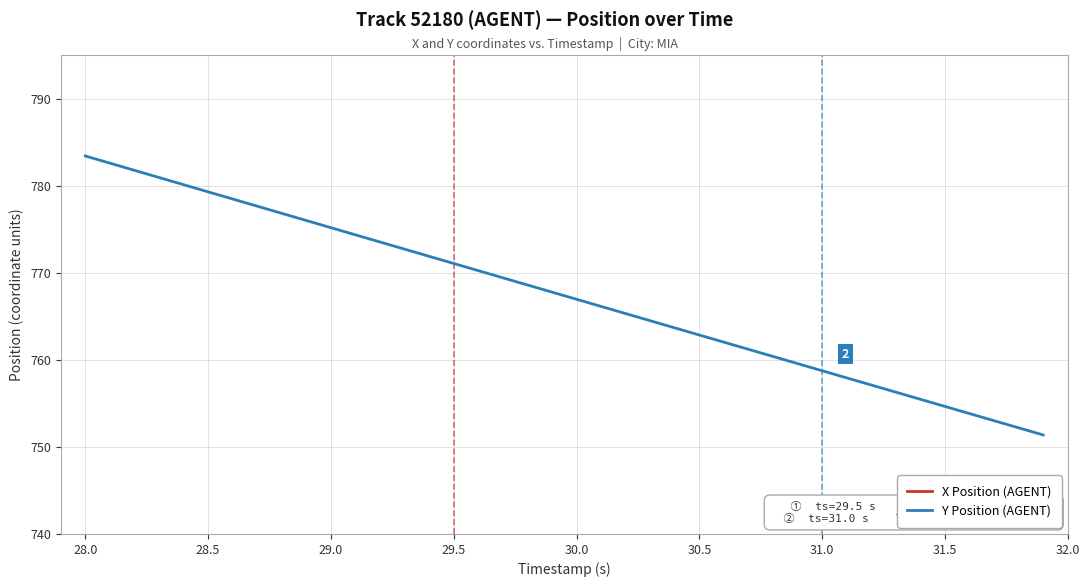

True or false: Y Position (AGENT) has more than 0 points higher than both neighbors.

False